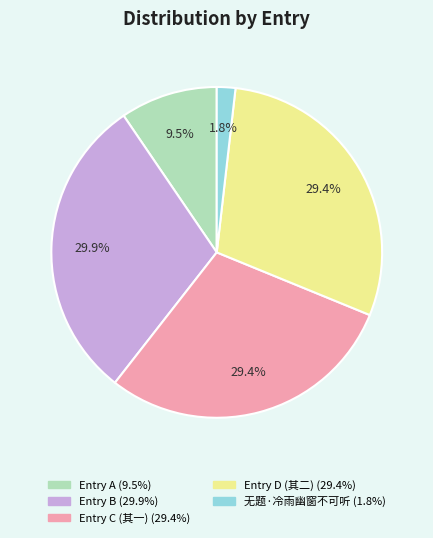

Is there a majority slice in this chart?

No